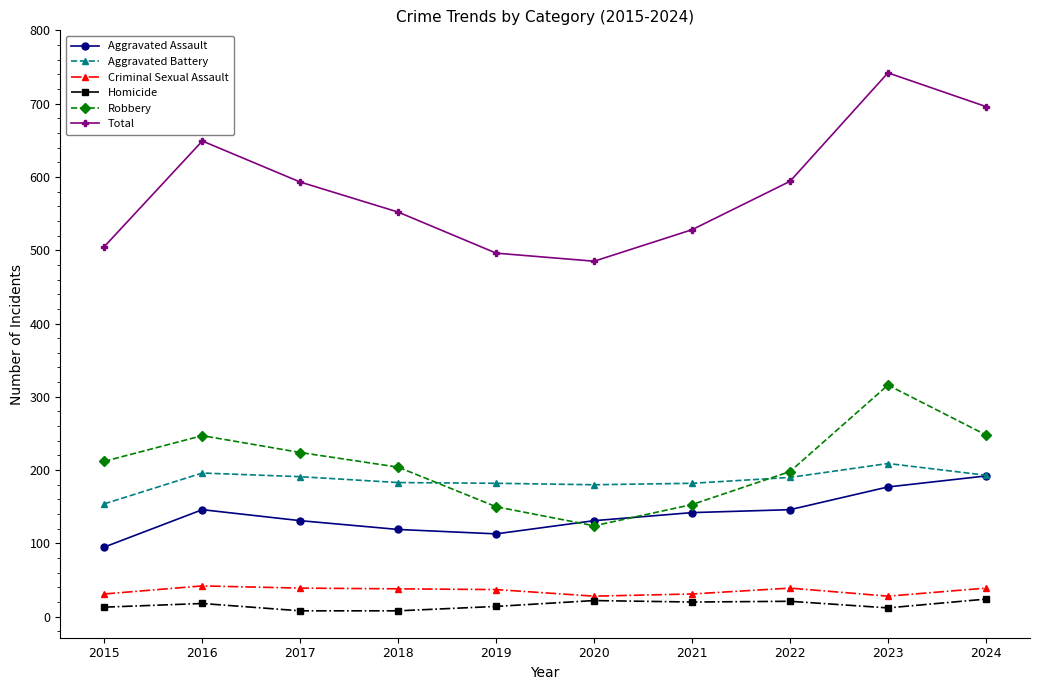

True or false: Criminal Sexual Assault and Total cross at least once.

False